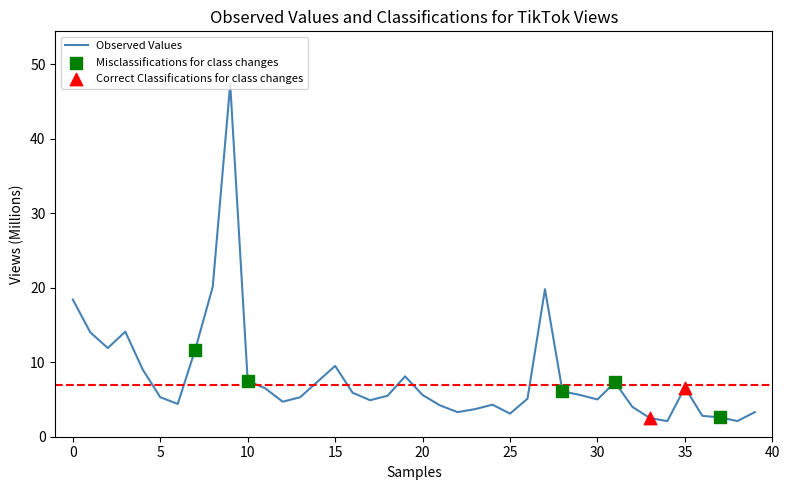

What is the difference between the maximum and minimum values?

45.2